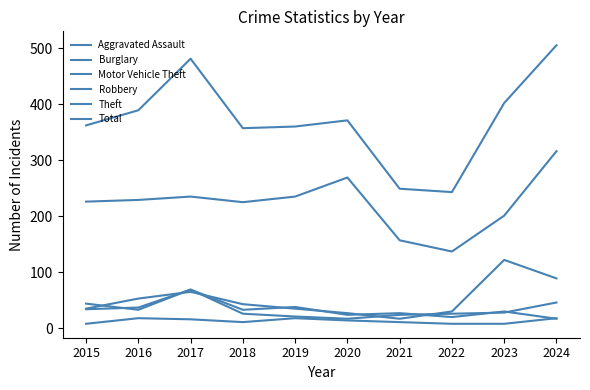

True or false: Robbery and Theft cross at least once.

False